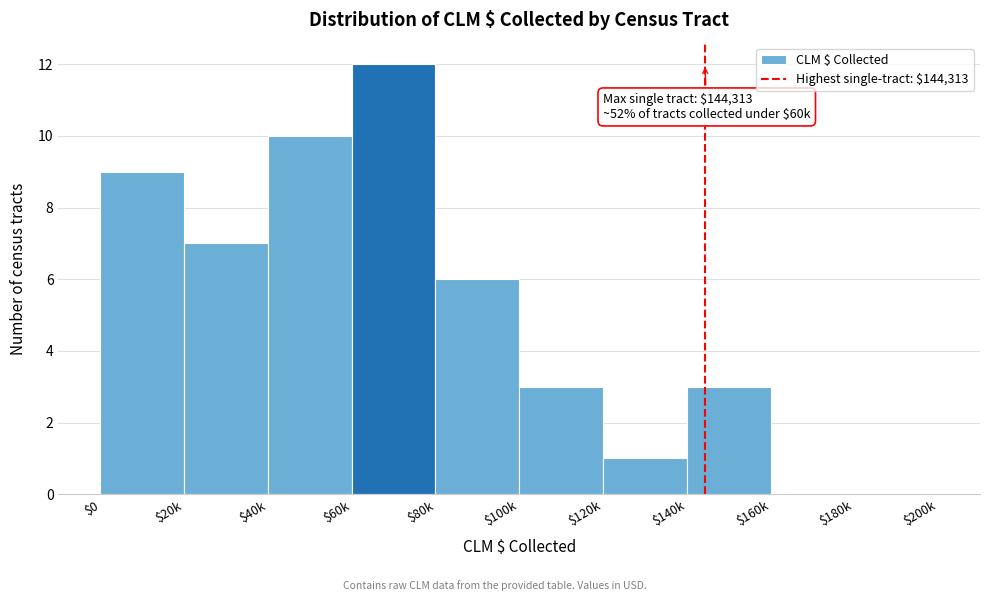

Which category has the highest value across all series?

$60k